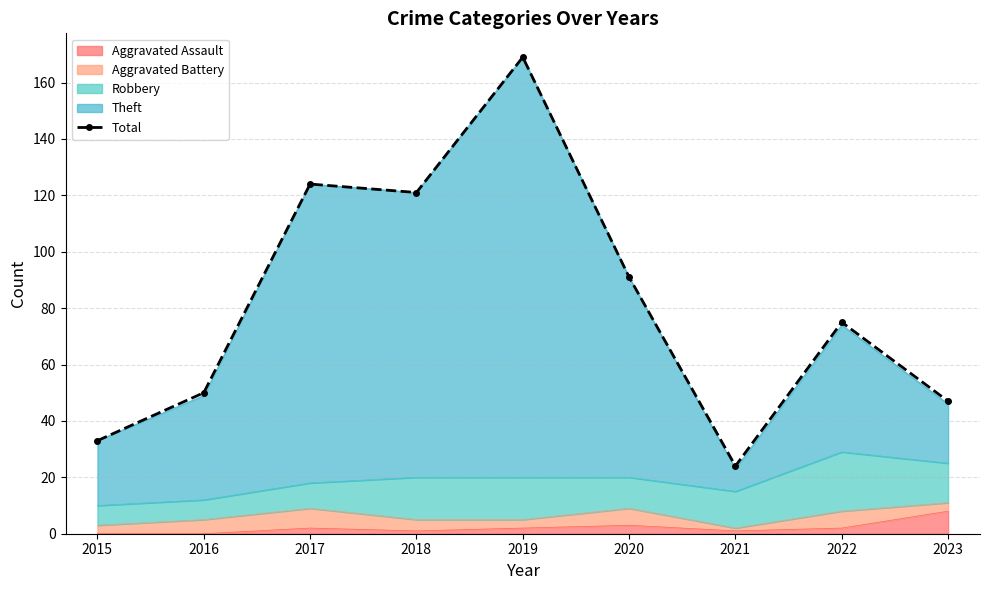

Reading right to left, list all the values displayed in this chart.

47	75	24	91	169	121	124	50	33